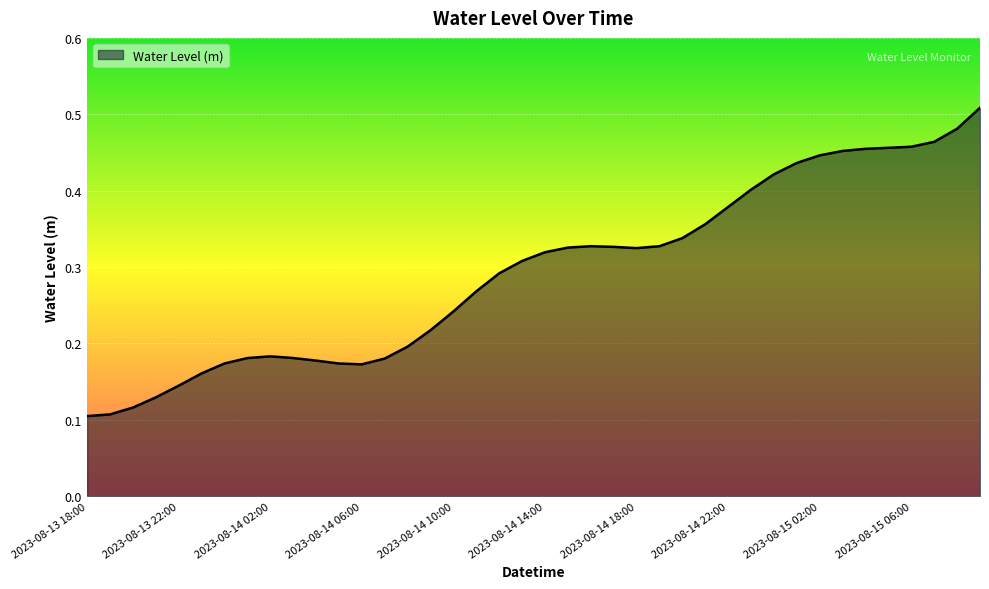

How many lines are shown in the chart?

1